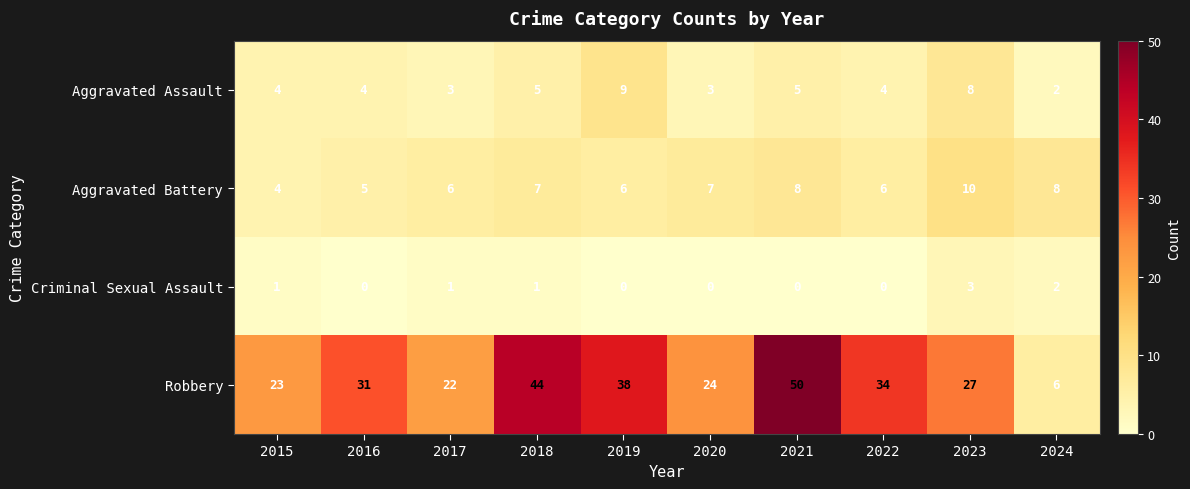

True or false: Aggravated Assault has a value of 4 at 2017.

False